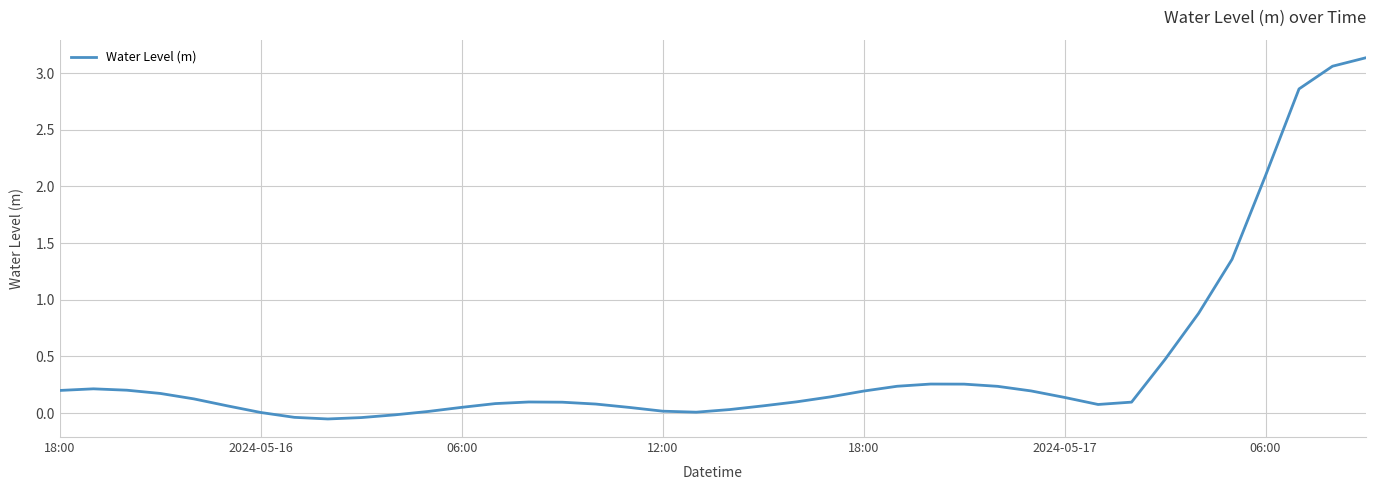

Is this an area chart (filled region under the line)?

No